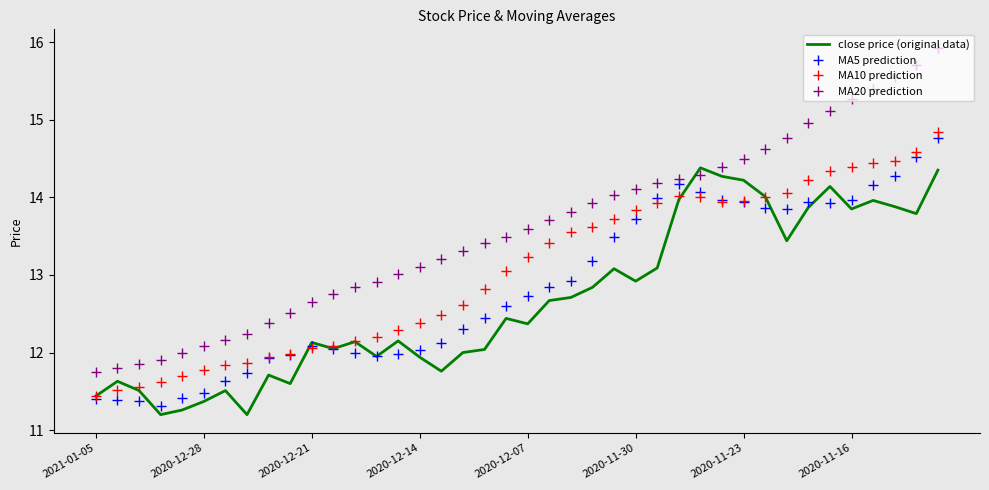

Which series has the largest range (max minus min)?

MA20 prediction